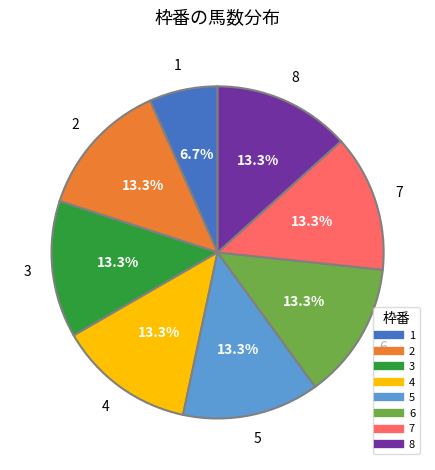

To the nearest percent, what percentage of the pie is 4?

13%